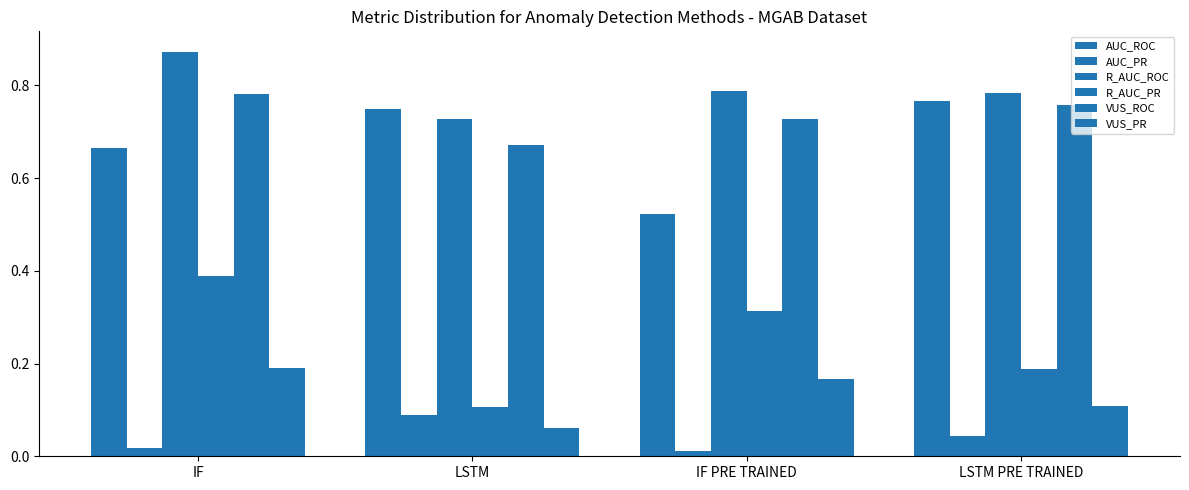

The value of AUC_ROC at LSTM PRE TRAINED is 0.5. True or false?

False